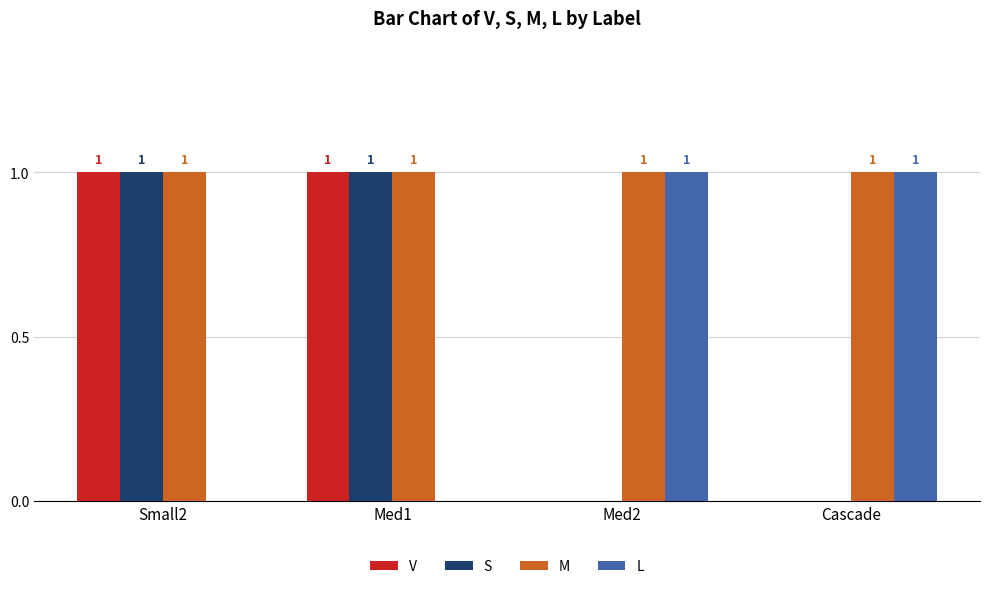

Which series has the largest total across all categories?

M